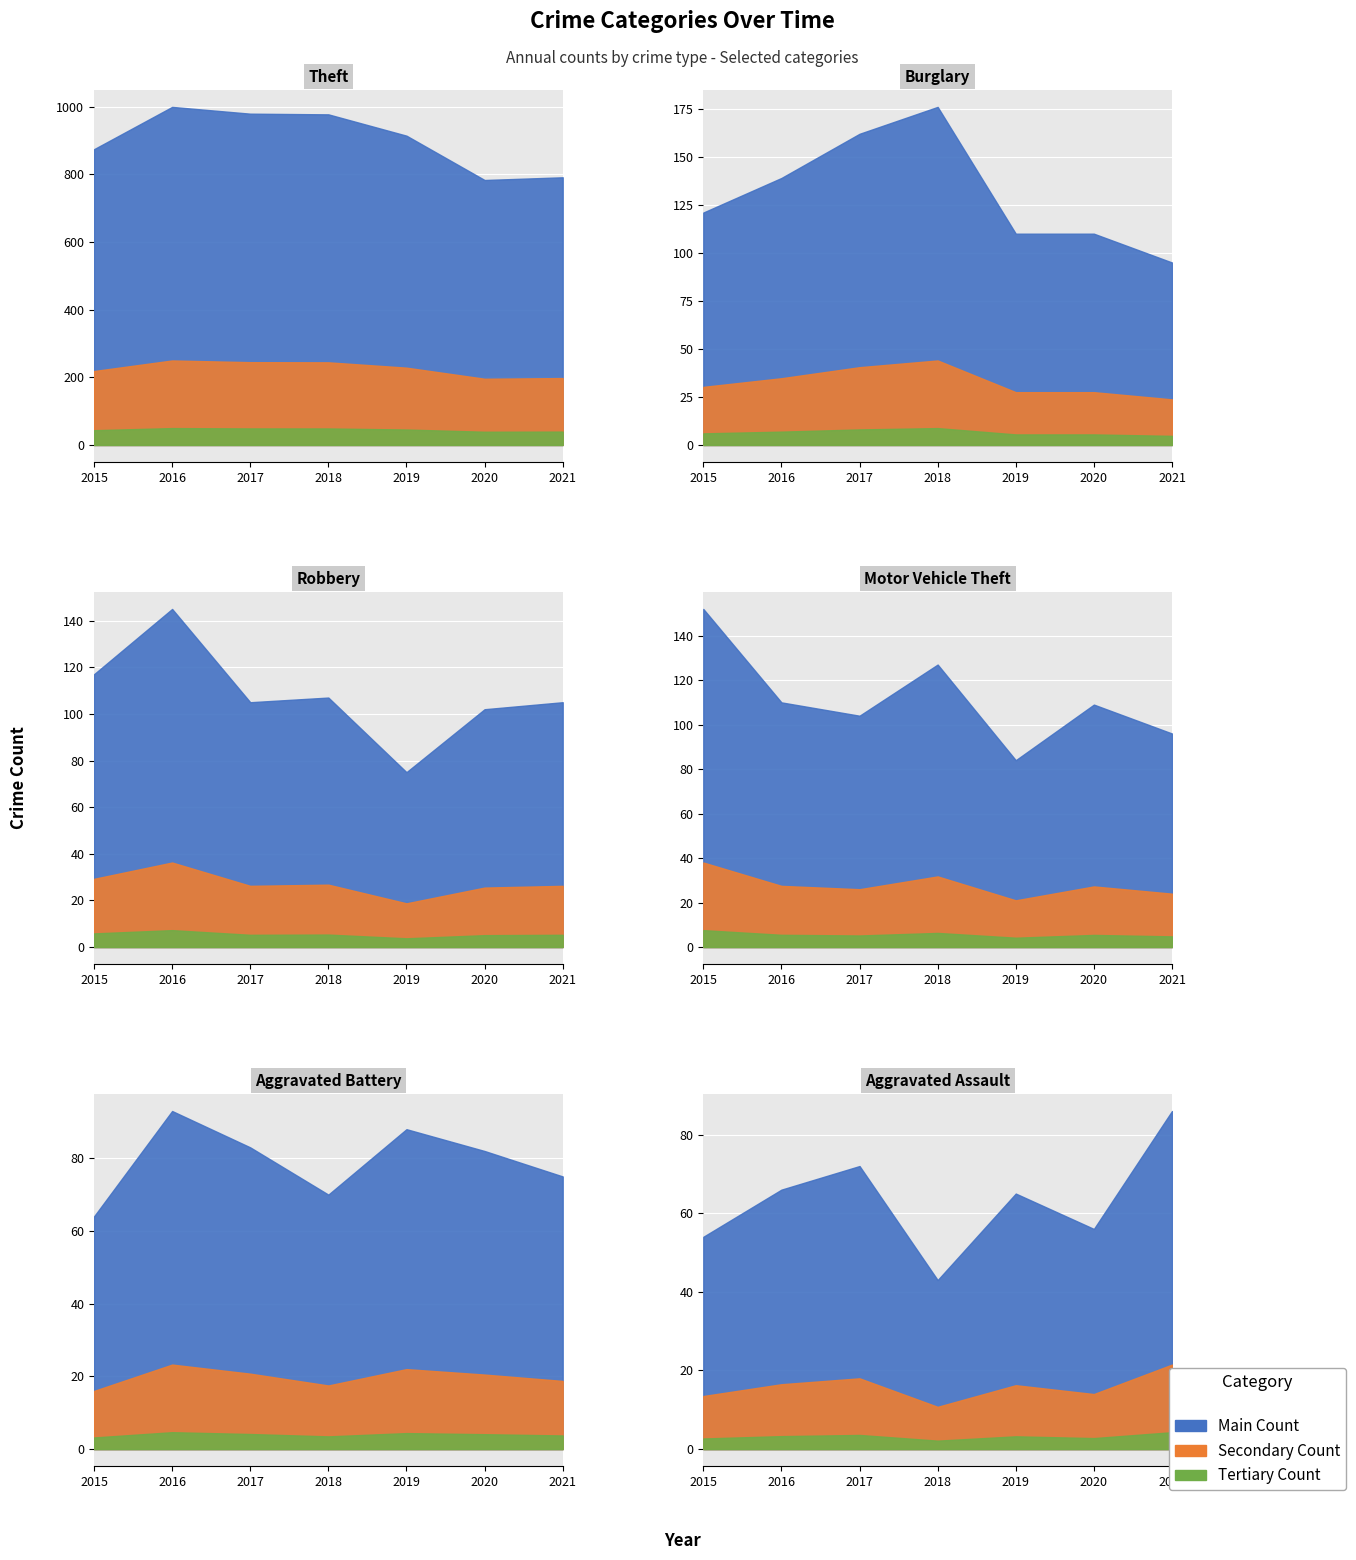

At which category is the sum across all series the highest?

2016